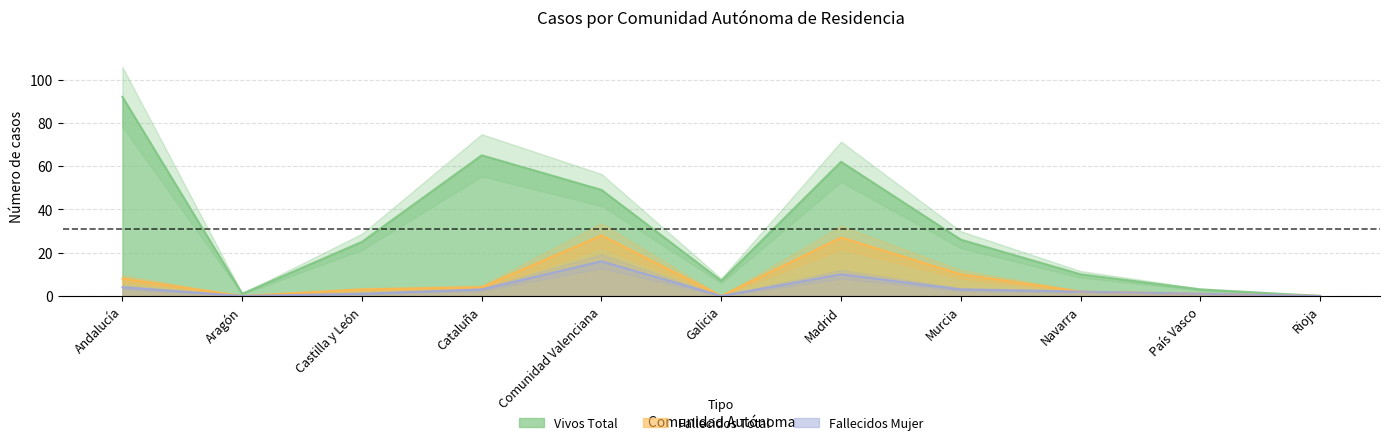

True or false: Vivos Total and Fallecidos Total cross at least once.

False